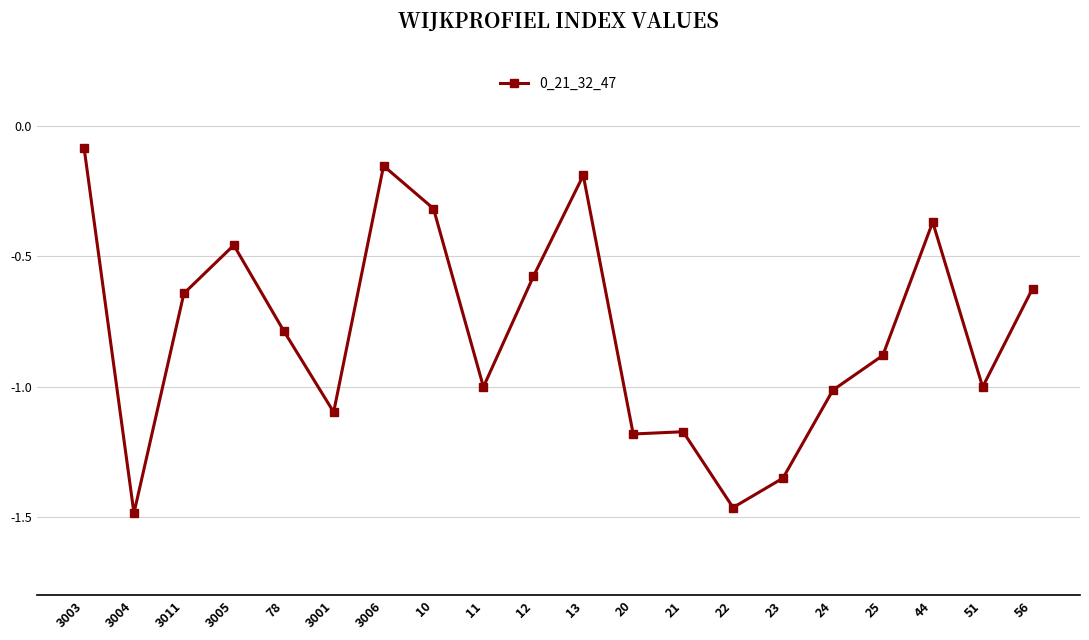

What is the change in value from 21 to 24?

+0.2